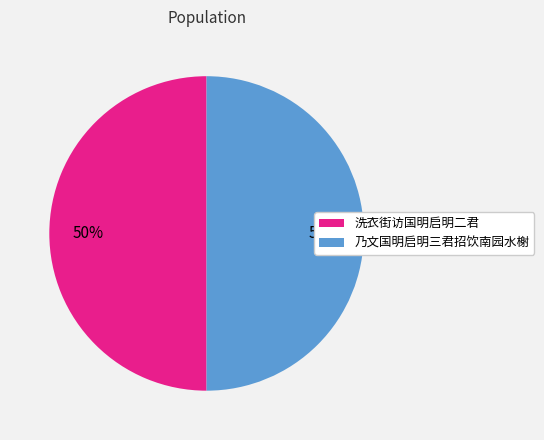

The 乃文国明启明三君招饮南园水榭 slice represents 58% of the pie. True or false?

False